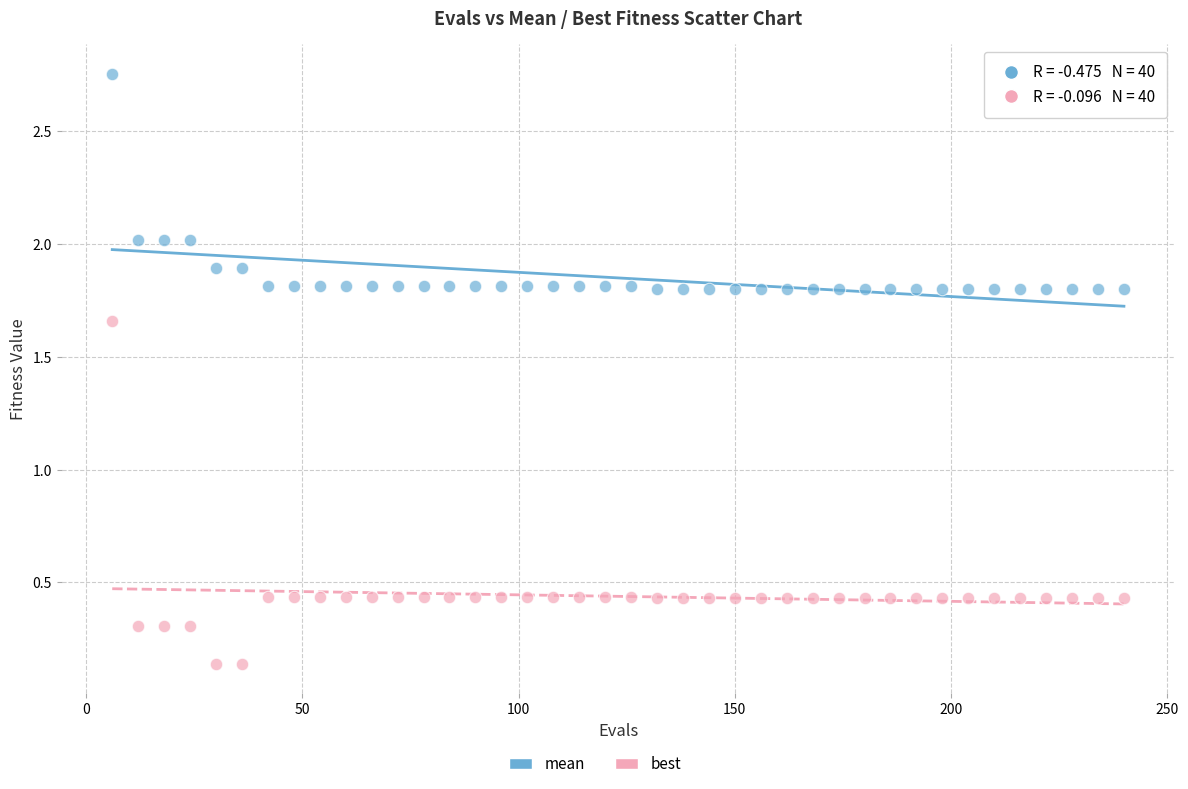

Which series reaches the minimum Y coordinate?

best